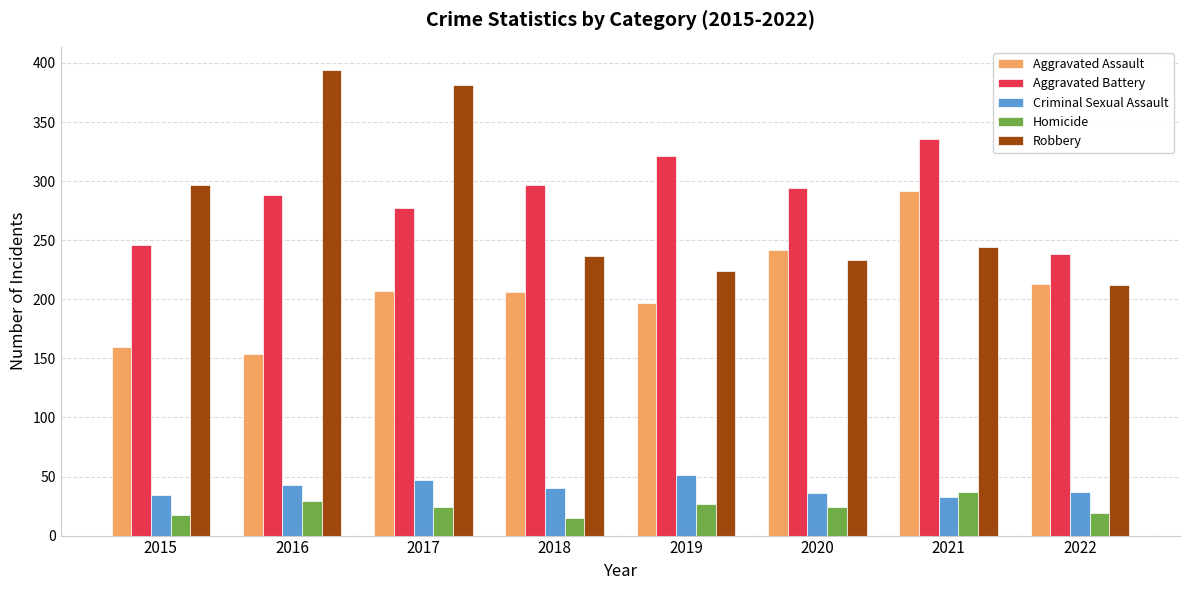

What is the highest value of the Aggravated Battery series?

336